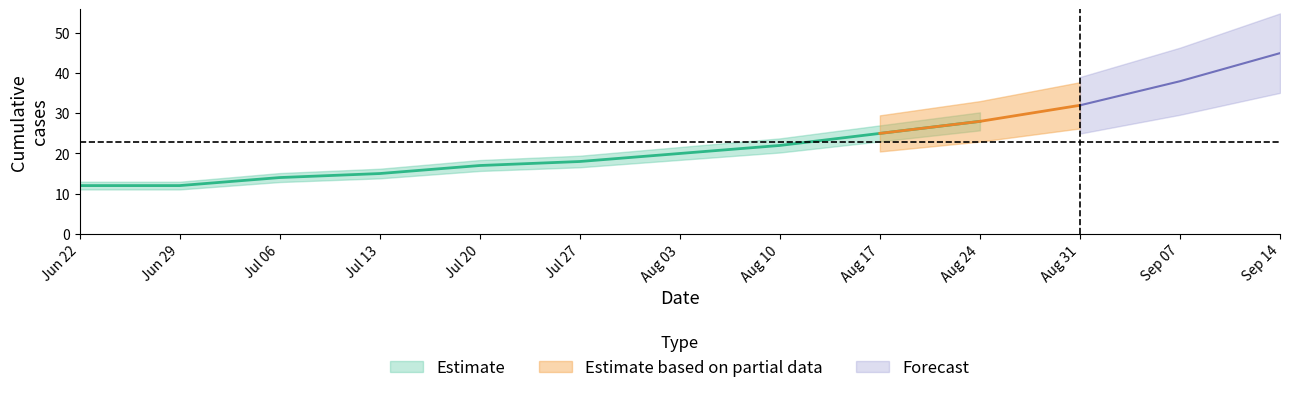

Rank the categories by VD value from lowest to highest.

0, 1, 2, 3, 4, 5, 6, 7, 8, 9, 10, 11, 12